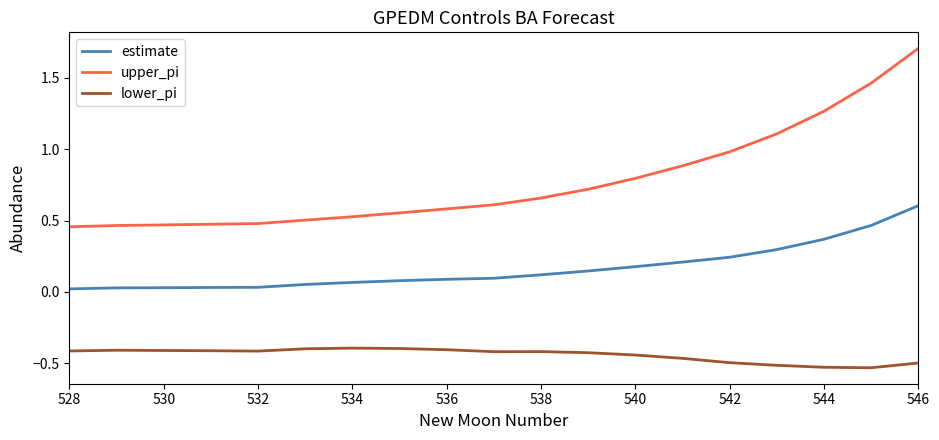

Is this an area chart (filled region under the line)?

No